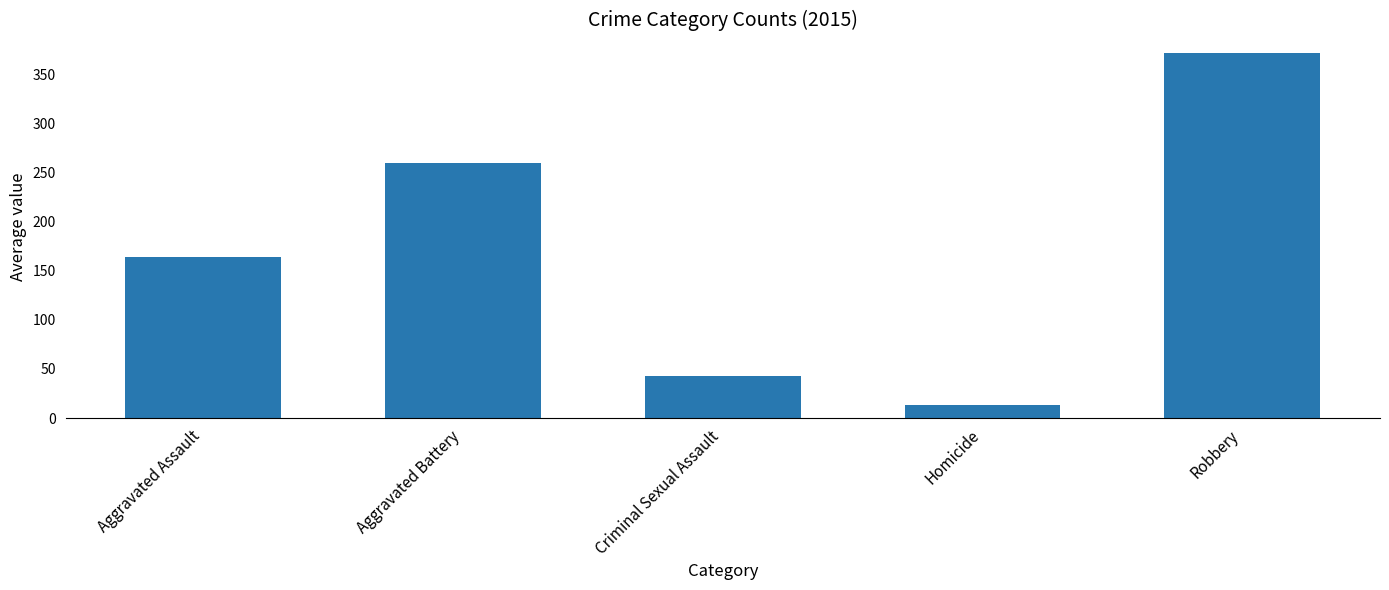

Which label corresponds to the smallest value in the chart?

Homicide